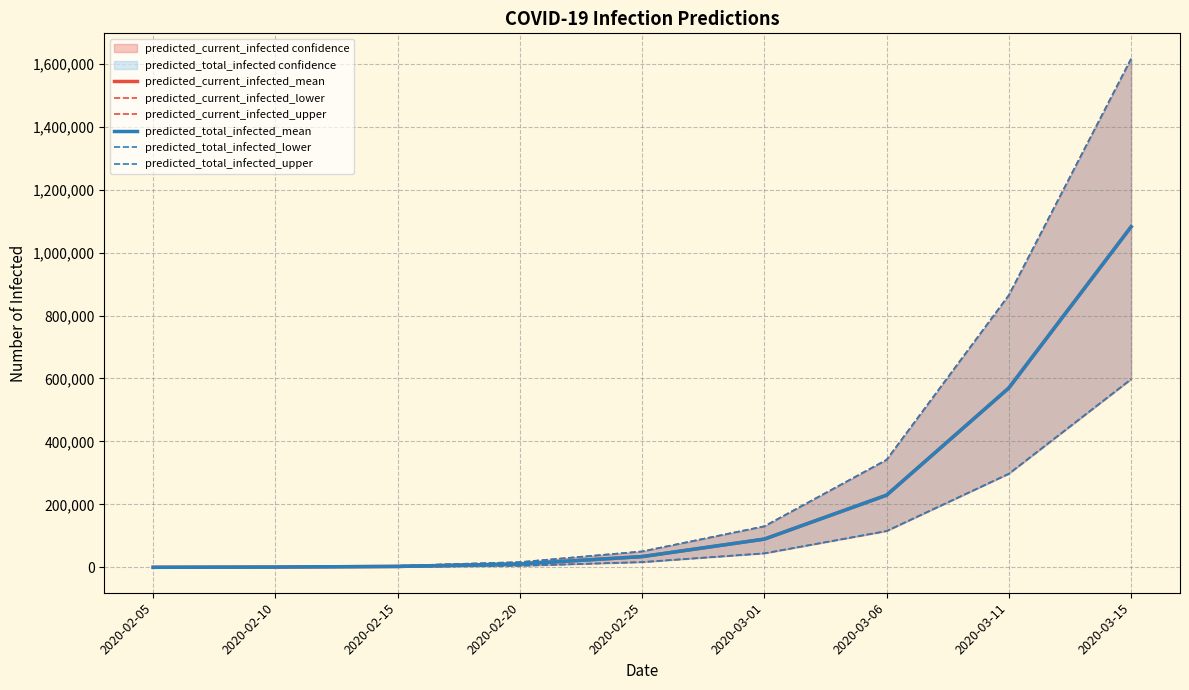

At 2020-03-01, list the series in order from largest to smallest.

predicted_current_infected_upper, predicted_total_infected_upper, predicted_current_infected_mean, predicted_total_infected_mean, predicted_current_infected_lower, predicted_total_infected_lower